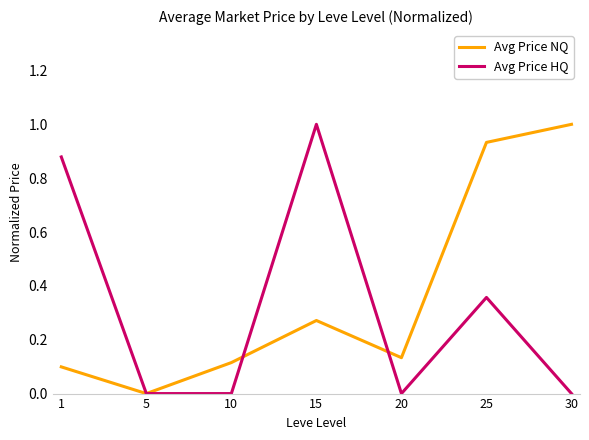

Is this an area chart (filled region under the line)?

No